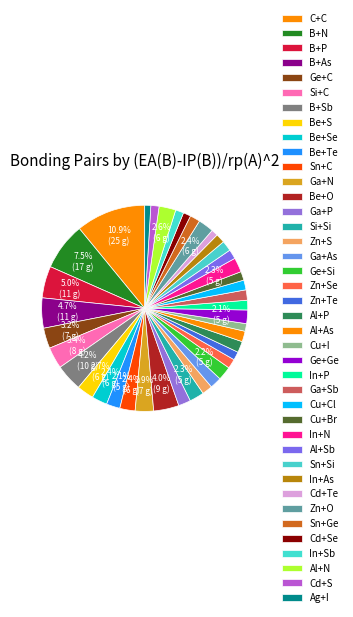

Which slice is the smallest?

Ag+I